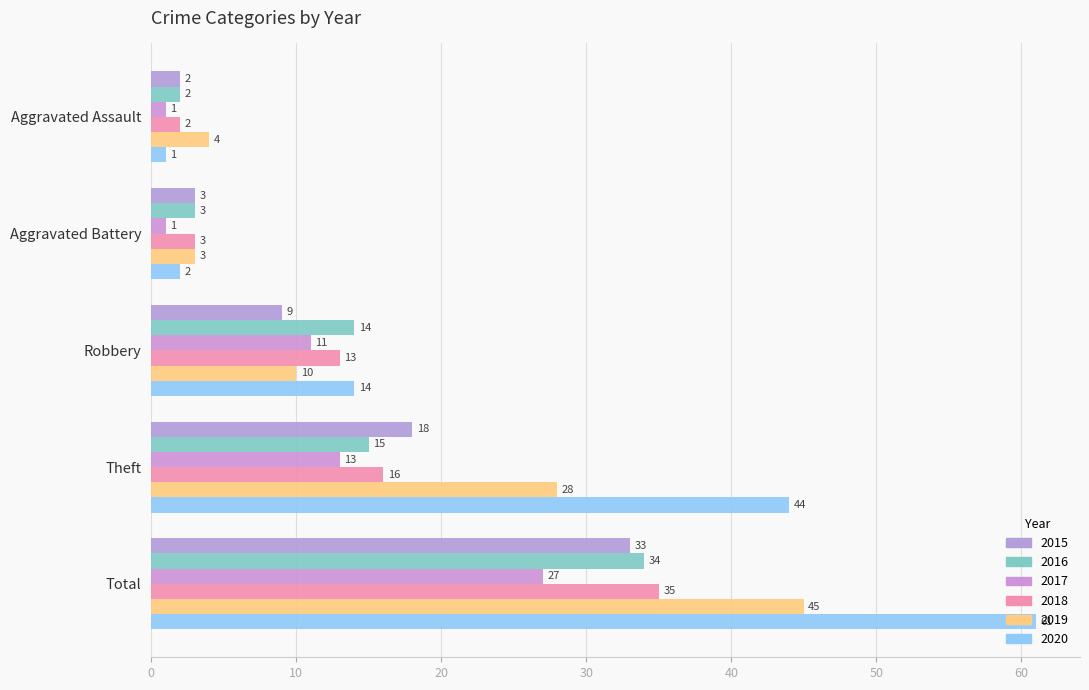

Rank the categories by 2016 value from lowest to highest.

Aggravated Assault, Aggravated Battery, Robbery, Theft, Total